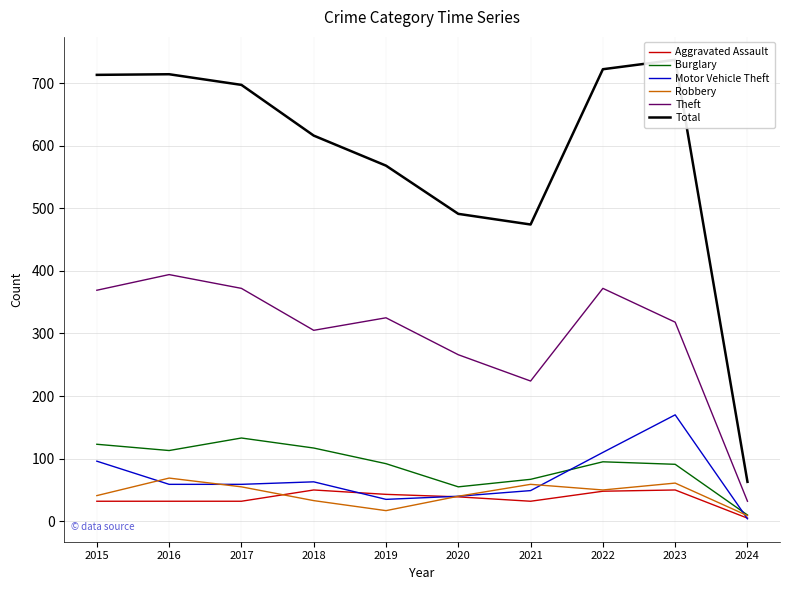

The Aggravated Assault series shows 51 at 2016. True or false?

False